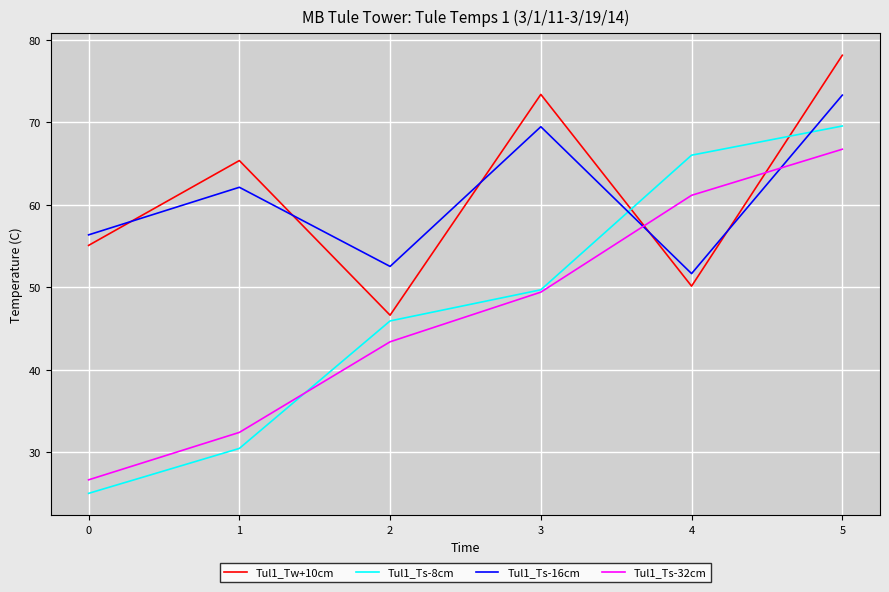

What is the difference between the second highest and second lowest values in the Tul1_Ts-32cm series?

28.8